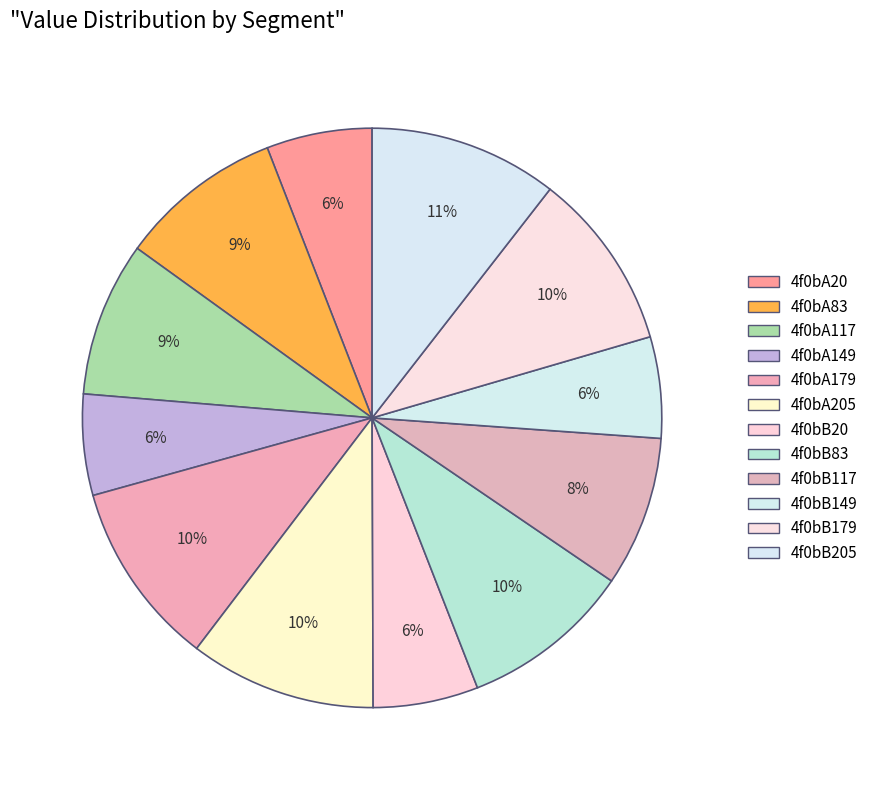

How much of the chart is everything except 4f0bB20?

94.1%